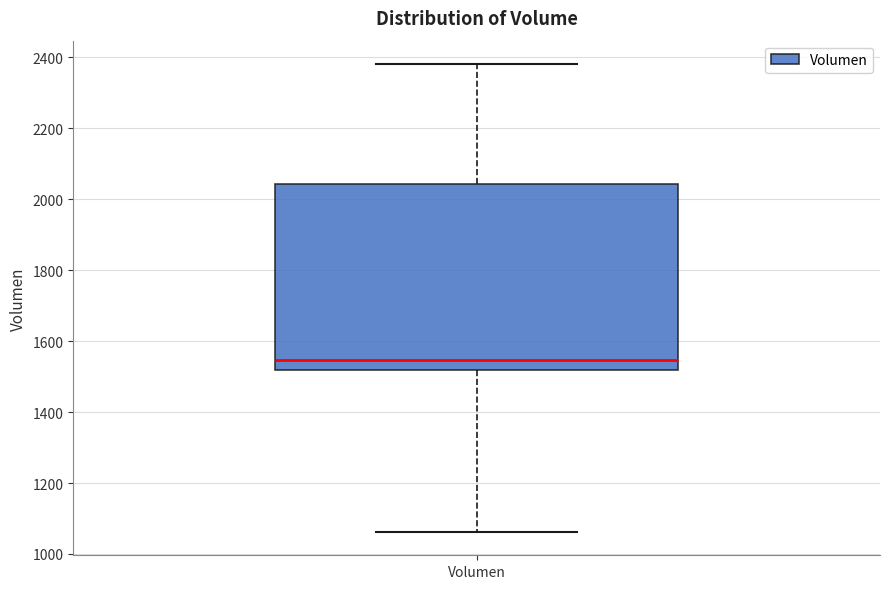

Transcribe this box plot: give where the median line is, the range the box spans, and where the two whiskers end, as read against the y-axis. The values are not printed on the chart, so give them approximately, as read against the axis.

median 1540, box 1520 to 2040, whiskers 1060 to 2380